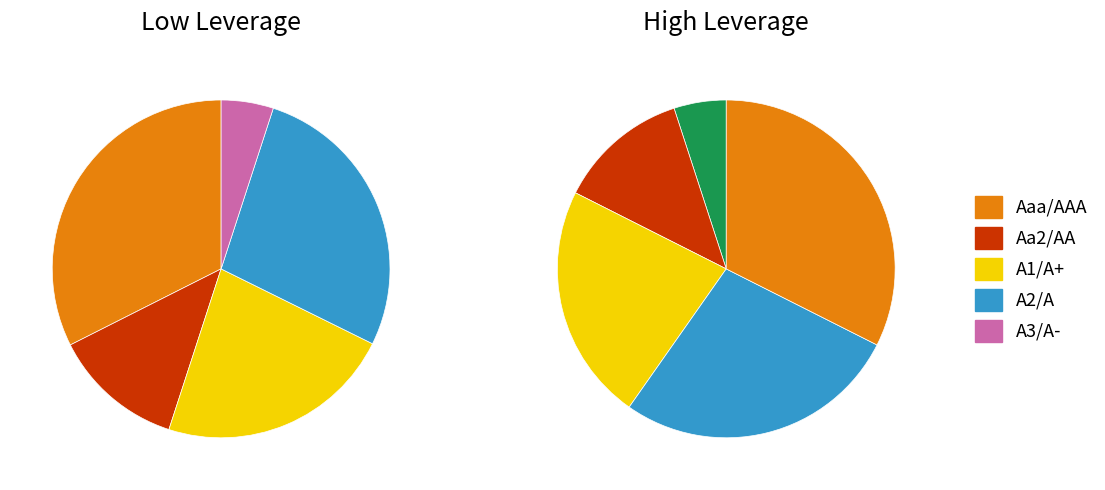

Which has a higher value, A1/A+ or A3/A-?

A1/A+